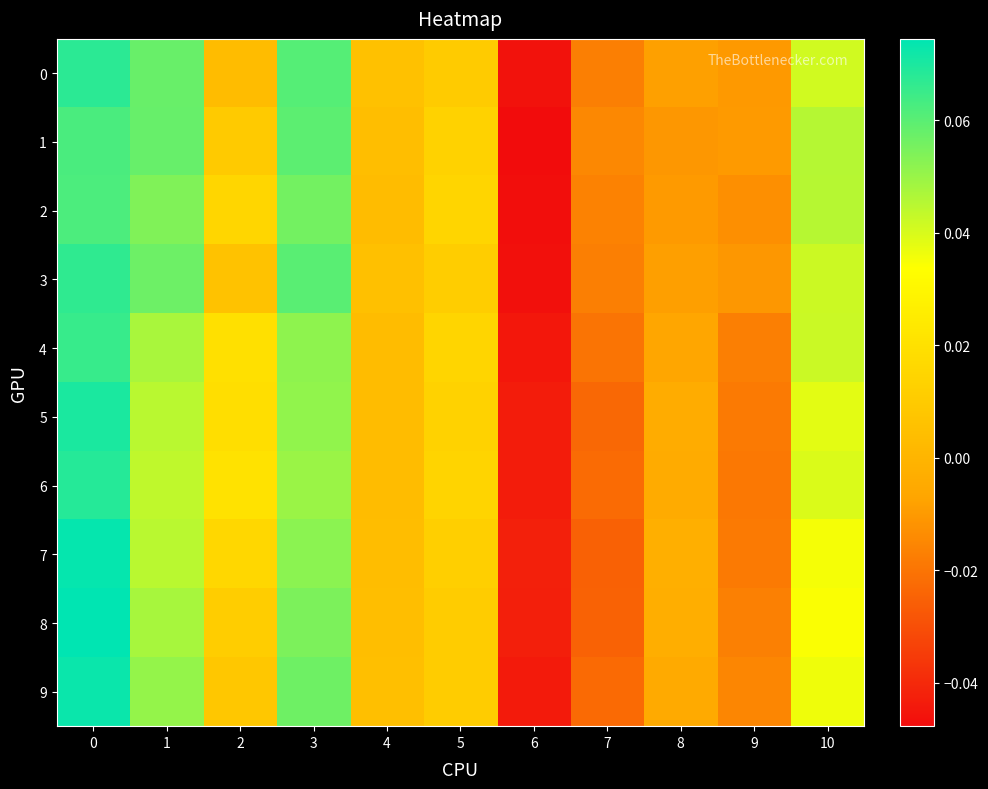

At how many categories does at least one series exceed 0?

7